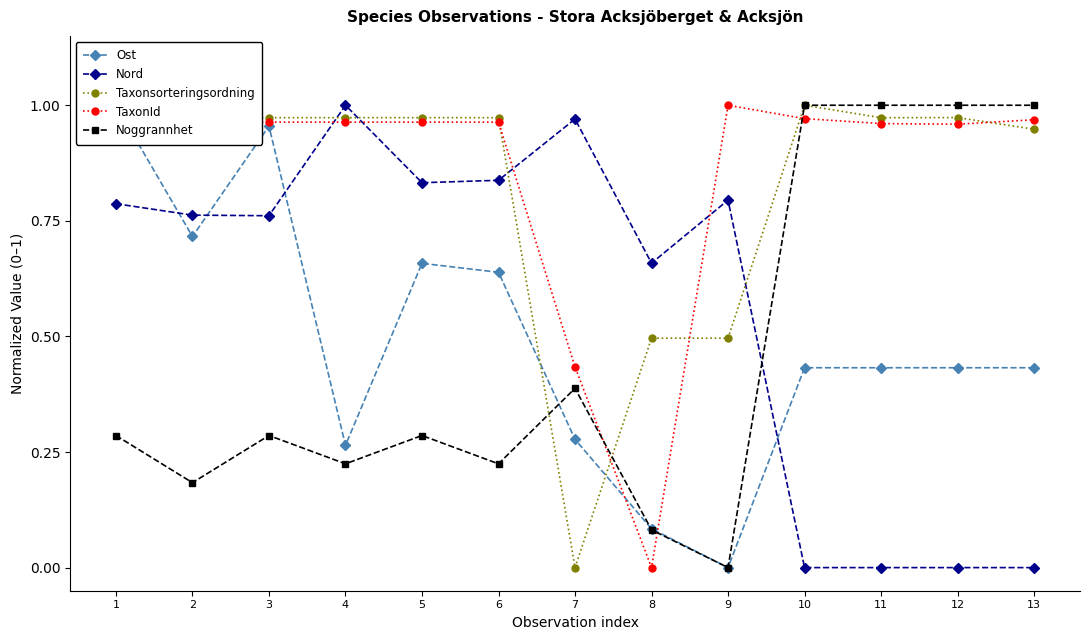

True or false: Nord has a value of 0.0 at 11.

True